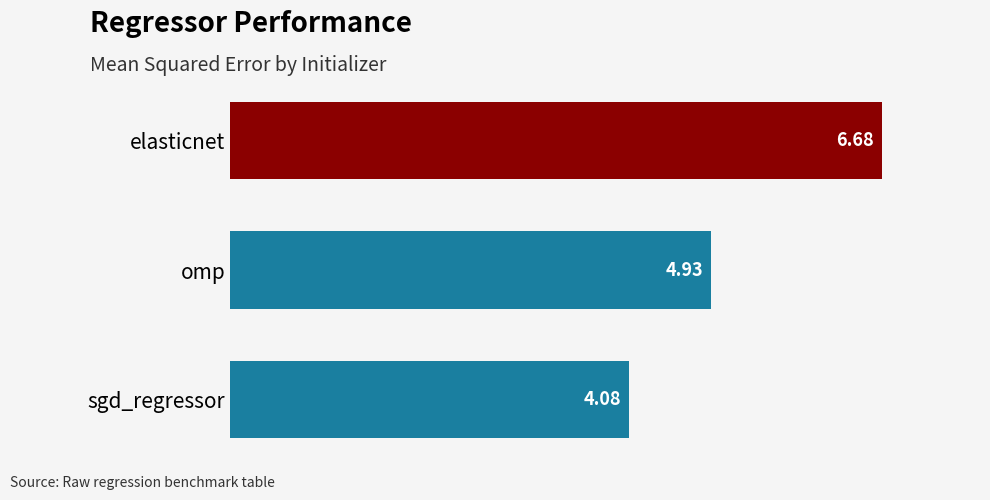

What is the difference between the maximum and minimum values?

2.6